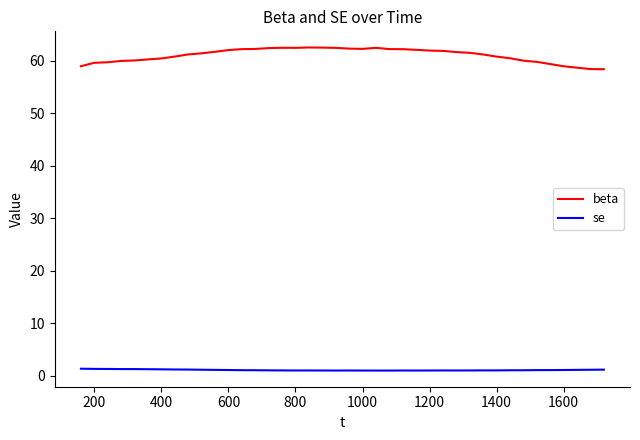

Rank the series by their average value, from highest to lowest.

beta, se